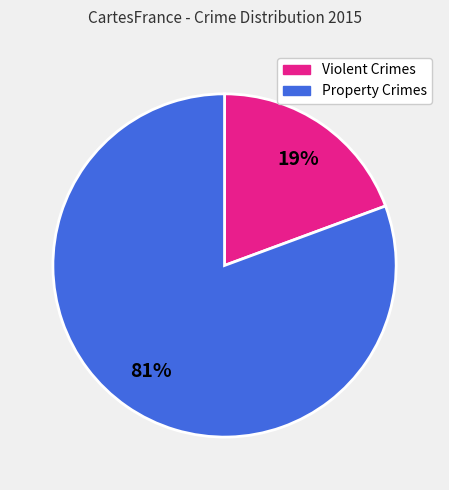

To the nearest percent, what is the average slice percentage?

50%